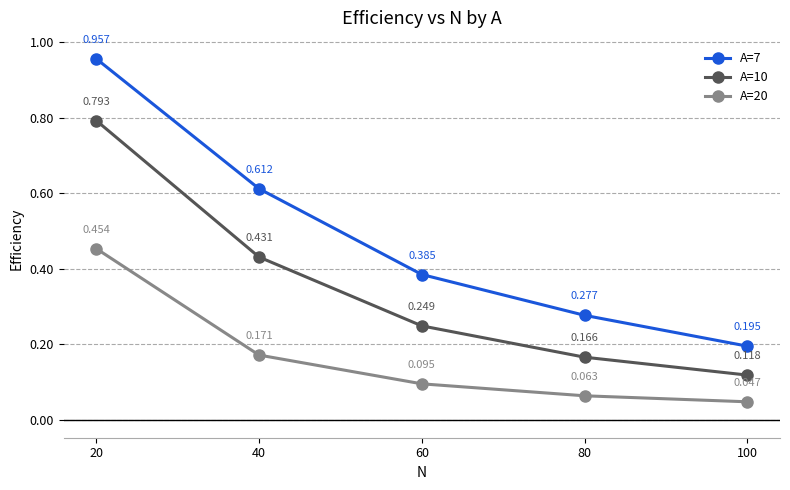

Is the value of A=10 at 40 greater than the value of A=7 at 80?

Yes